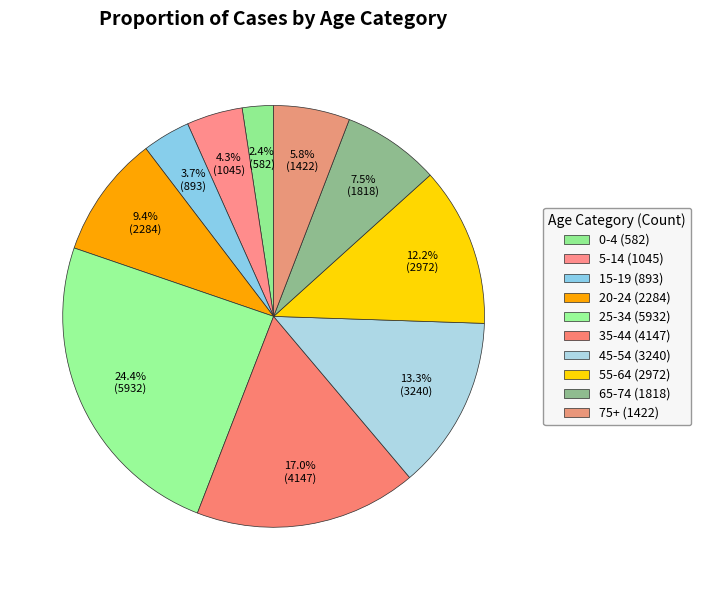

How many slices are in this pie chart?

10